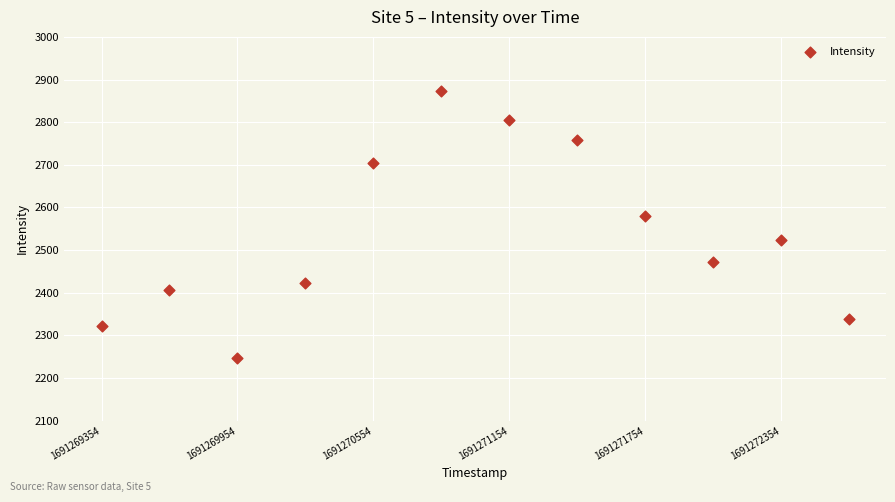

What is the range of X values (max minus min)?

3300.0